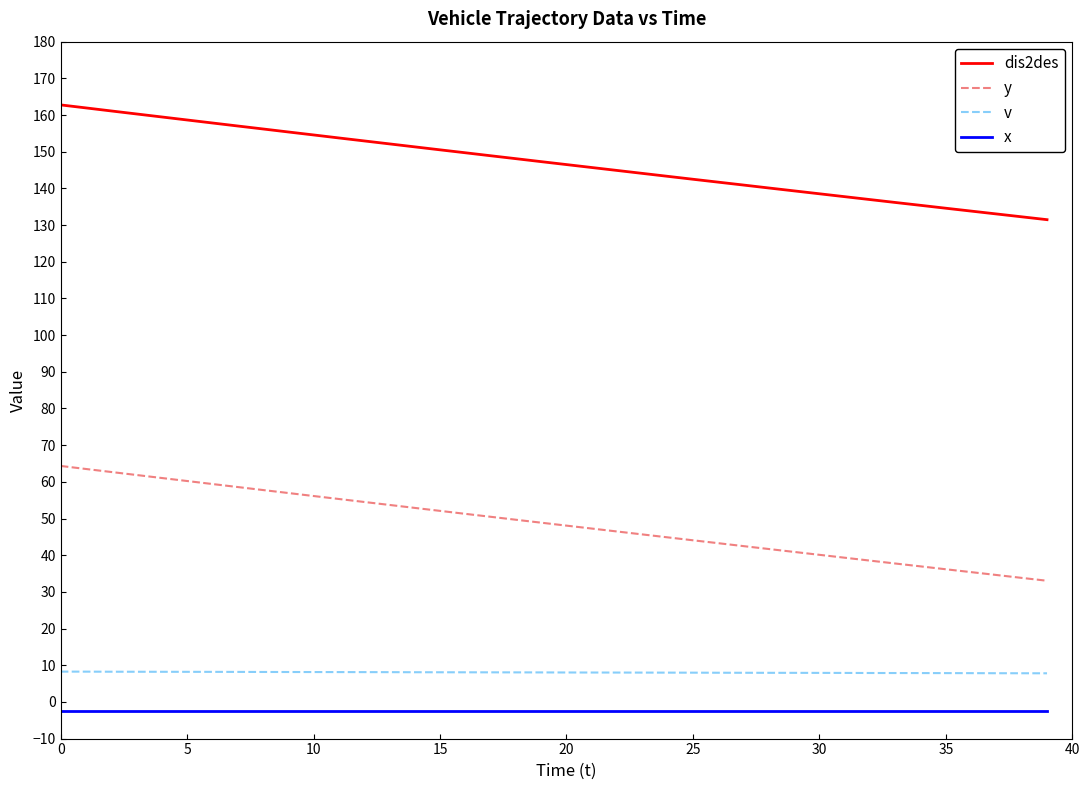

True or false: y and dis2des cross at least once.

False